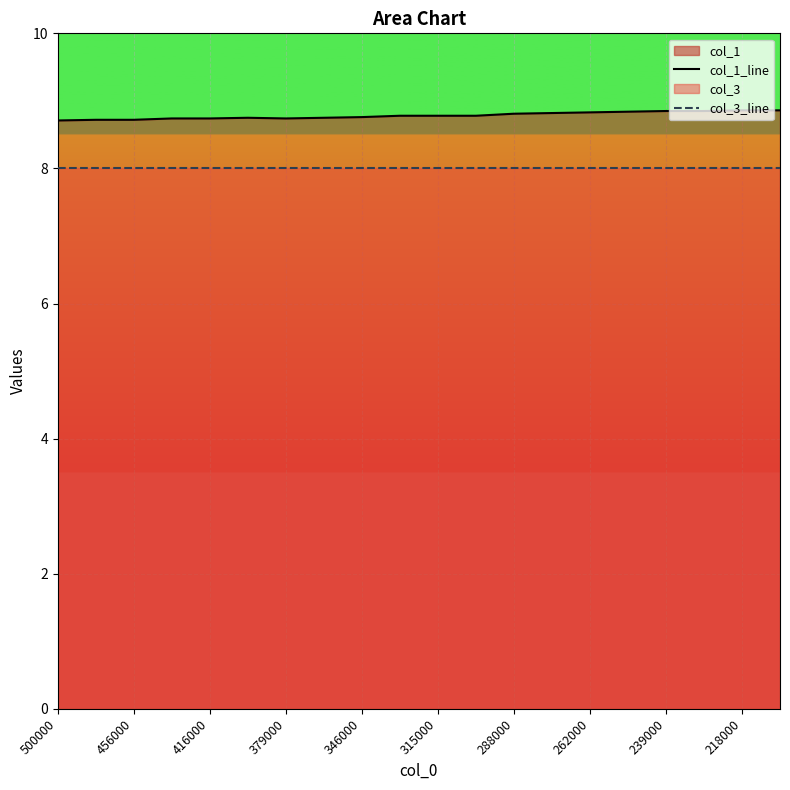

What value does the col_3_line series have at 500000?

8.0